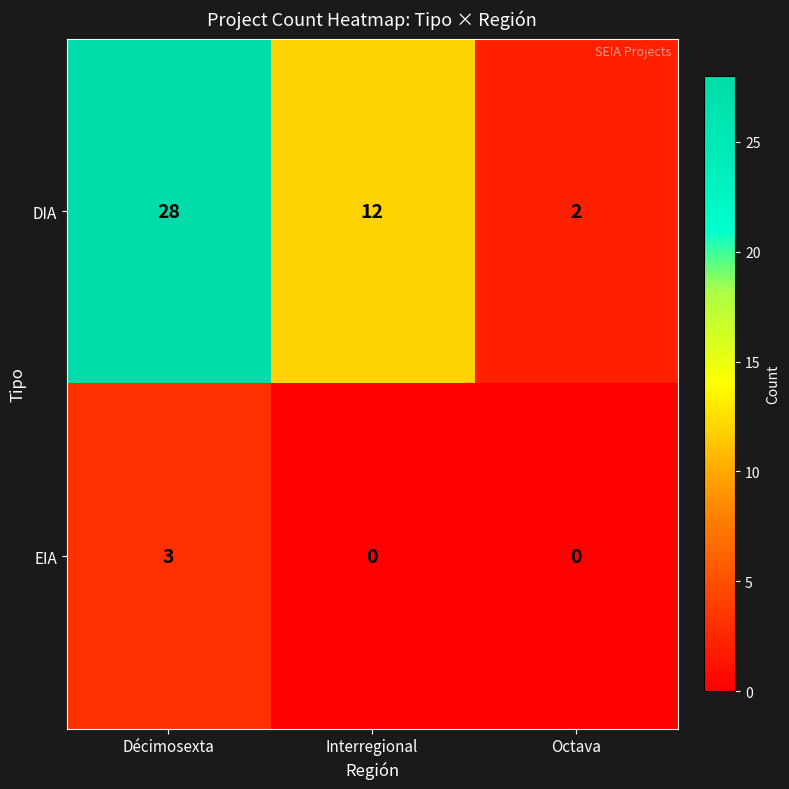

At how many categories does at least one series exceed 25?

1